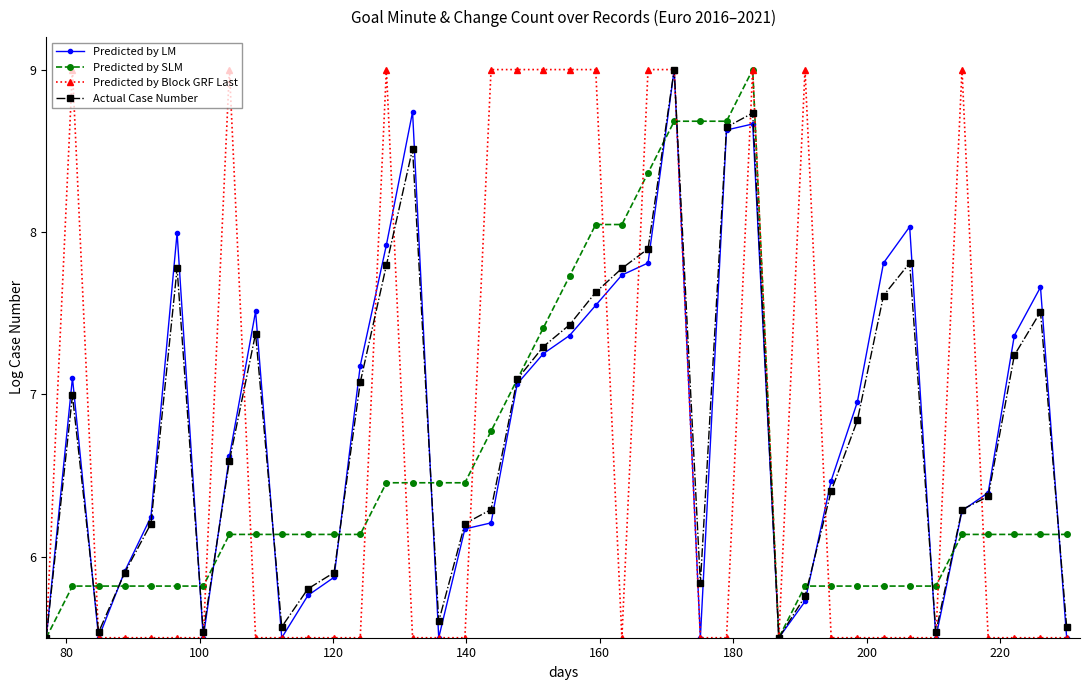

What is the value of the Actual Case Number point at the 12th from the left?

5.9